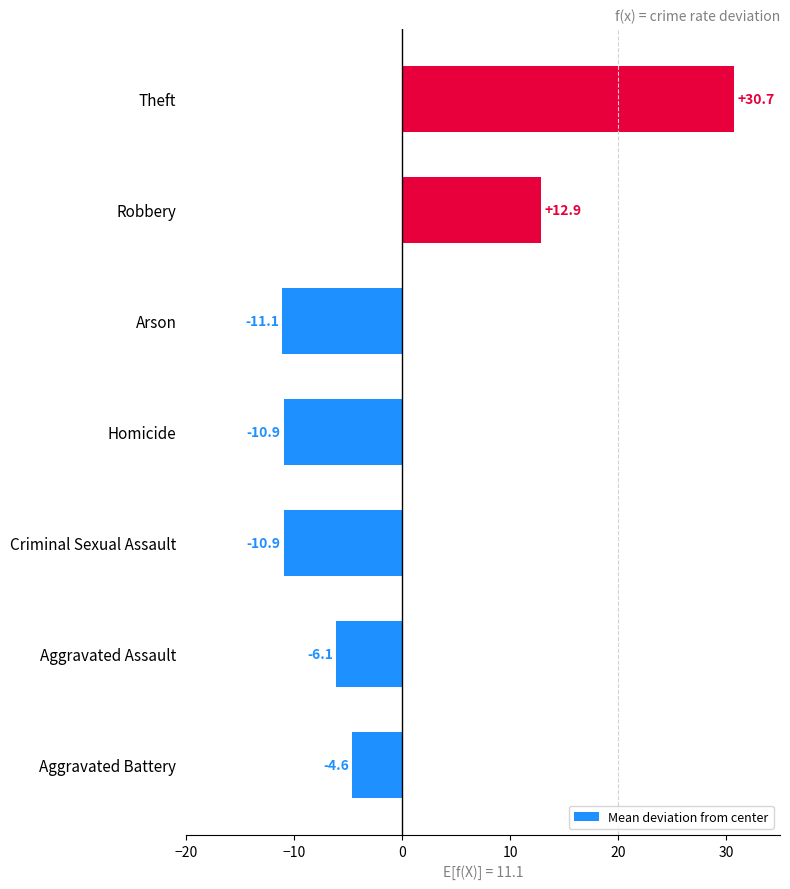

Where is the data nearest to the value 9?

Robbery